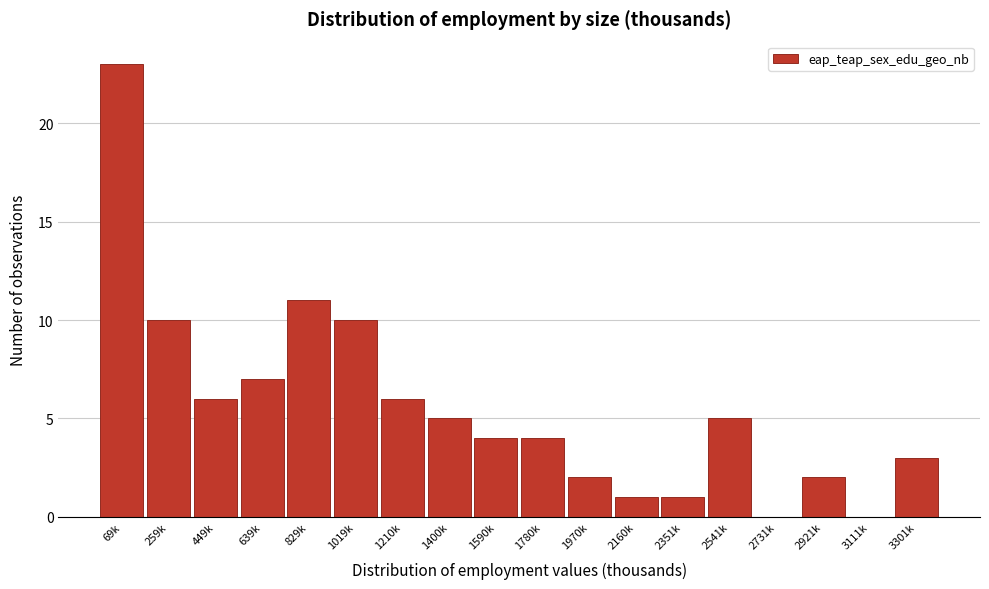

Reading left to right, what are all the values shown in this chart?

69k=23	259k=10	449k=6	639k=7	829k=11	1019k=10	1210k=6	1400k=5	1590k=4	1780k=4	1970k=2	2160k=1	2351k=1	2541k=5	2731k=0	2921k=2	3111k=0	3301k=3